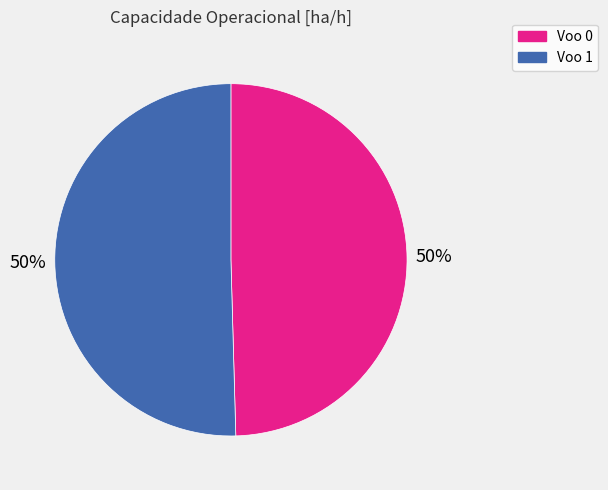

To the nearest percent, what is the average slice percentage?

50%